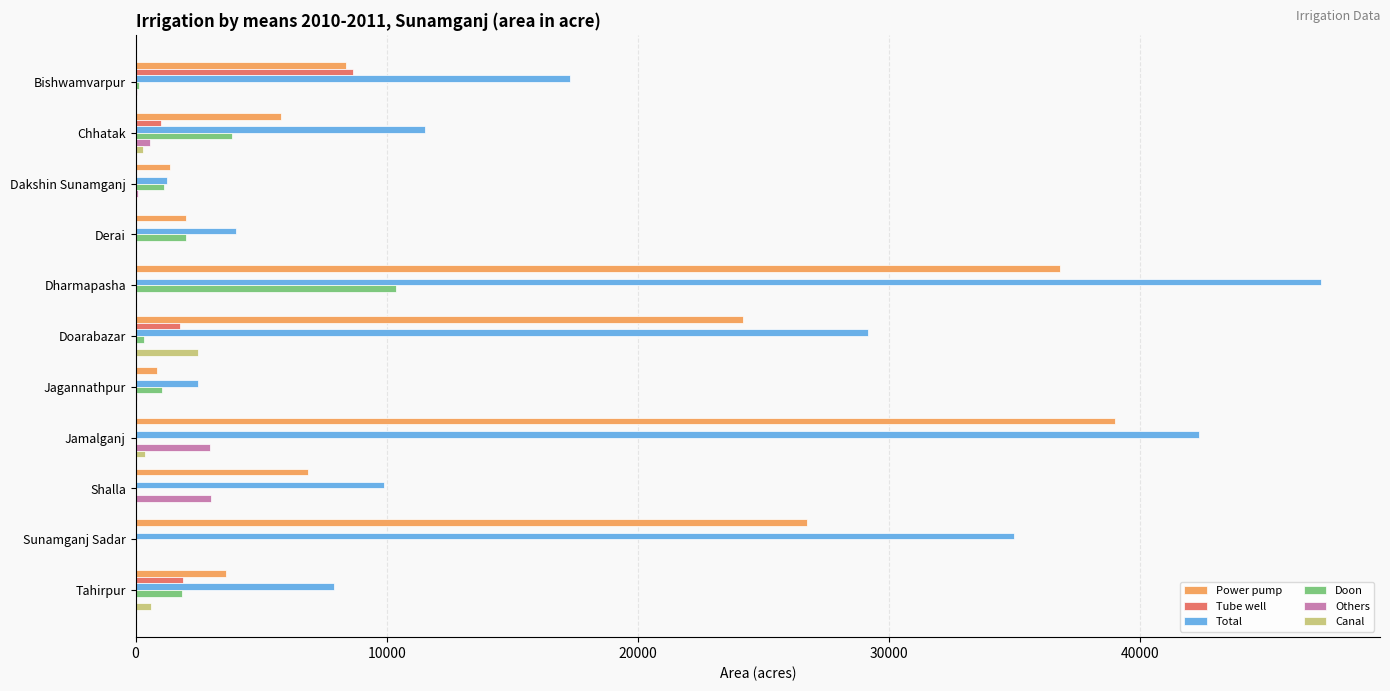

The value of Tube well at Dakshin Sunamganj is -3276. True or false?

False